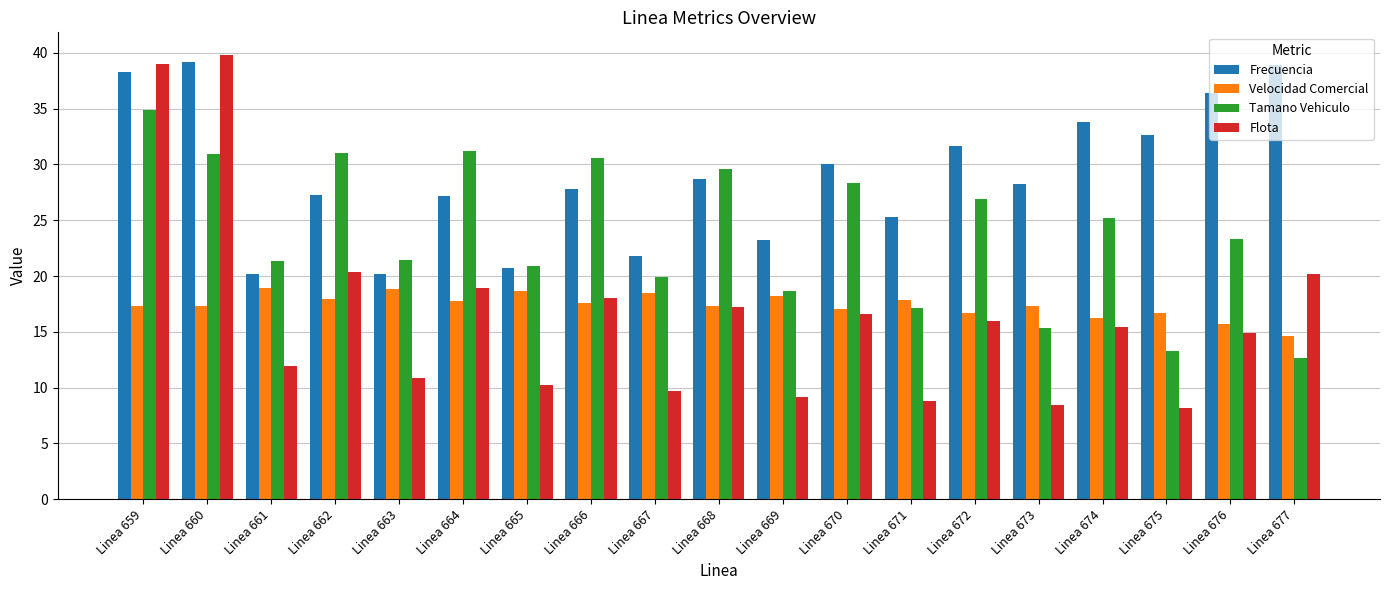

What is the sum of all Frecuencia values?

551.6